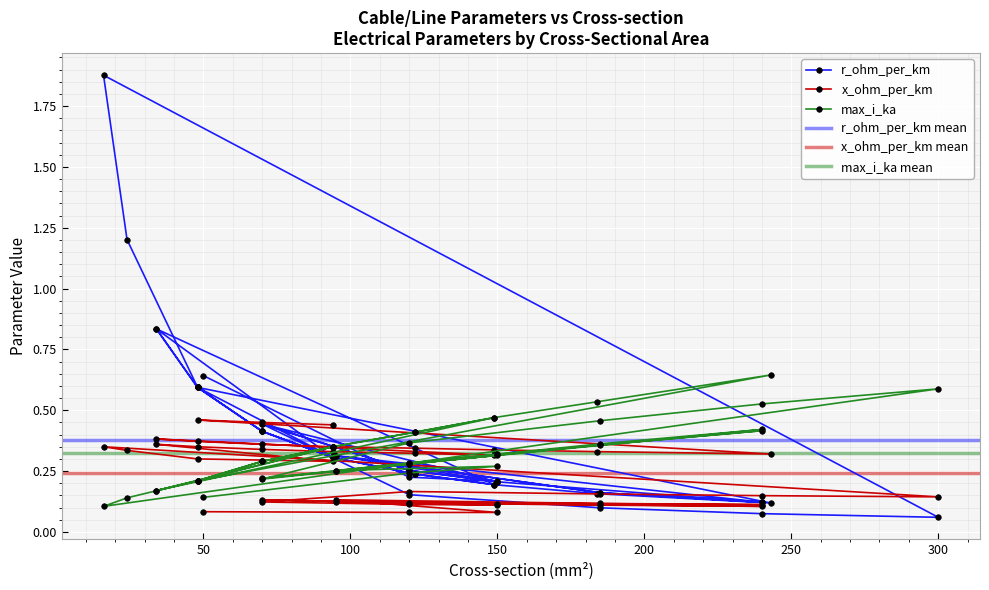

Reading left to right, extract all data points from this chart.

r_ohm_per_km: 0.6	0.2	0.2	0.3	0.2	0.1	0.3	0.2	0.1	0.2	0.3	0.4	0.2	0.3	0.4	0.2	0.1	0.1	0.1	1.9	1.2	0.6	0.3	0.8	0.6	0.4	0.3	0.2	0.2	0.8	0.6	0.4	0.3	0.2	0.2	0.2	0.1	0.6	0.4	0.3
x_ohm_per_km: 0.1	0.1	0.1	0.1	0.1	0.1	0.1	0.1	0.1	0.1	0.1	0.1	0.1	0.1	0.1	0.2	0.2	0.1	0.1	0.3	0.3	0.3	0.3	0.4	0.3	0.3	0.3	0.3	0.3	0.4	0.4	0.4	0.3	0.3	0.3	0.3	0.3	0.5	0.5	0.4
max_i_ka: 0.1	0.2	0.3	0.3	0.4	0.4	0.2	0.4	0.4	0.3	0.3	0.2	0.3	0.3	0.2	0.4	0.5	0.5	0.6	0.1	0.1	0.2	0.3	0.2	0.2	0.3	0.3	0.4	0.5	0.2	0.2	0.3	0.3	0.4	0.5	0.5	0.6	0.2	0.3	0.3